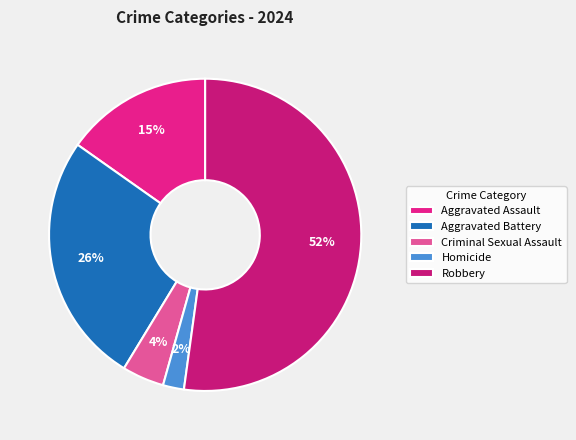

What percentage is NOT represented by Criminal Sexual Assault?

95.7%